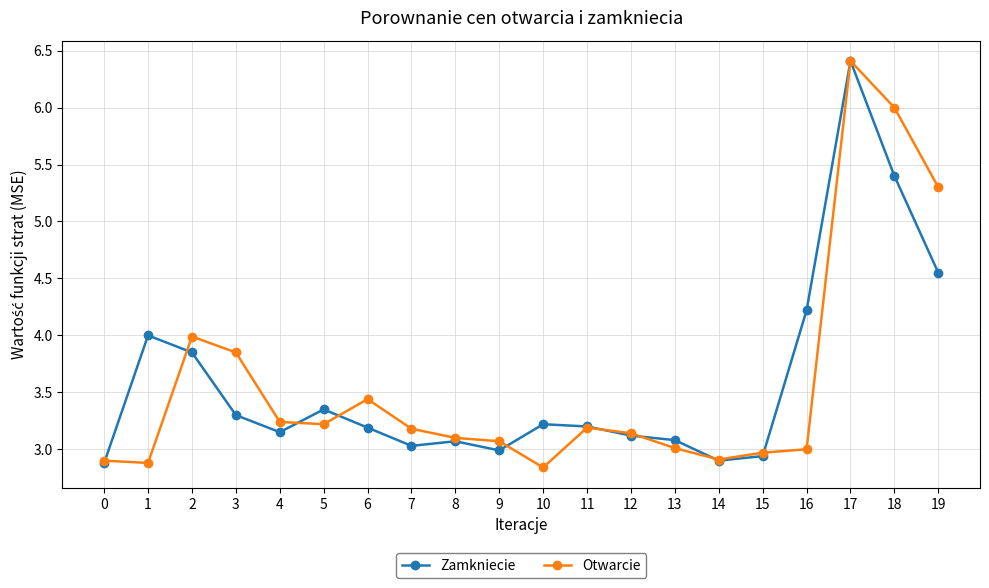

True or false: Otwarcie has more than 0 points higher than both neighbors.

True